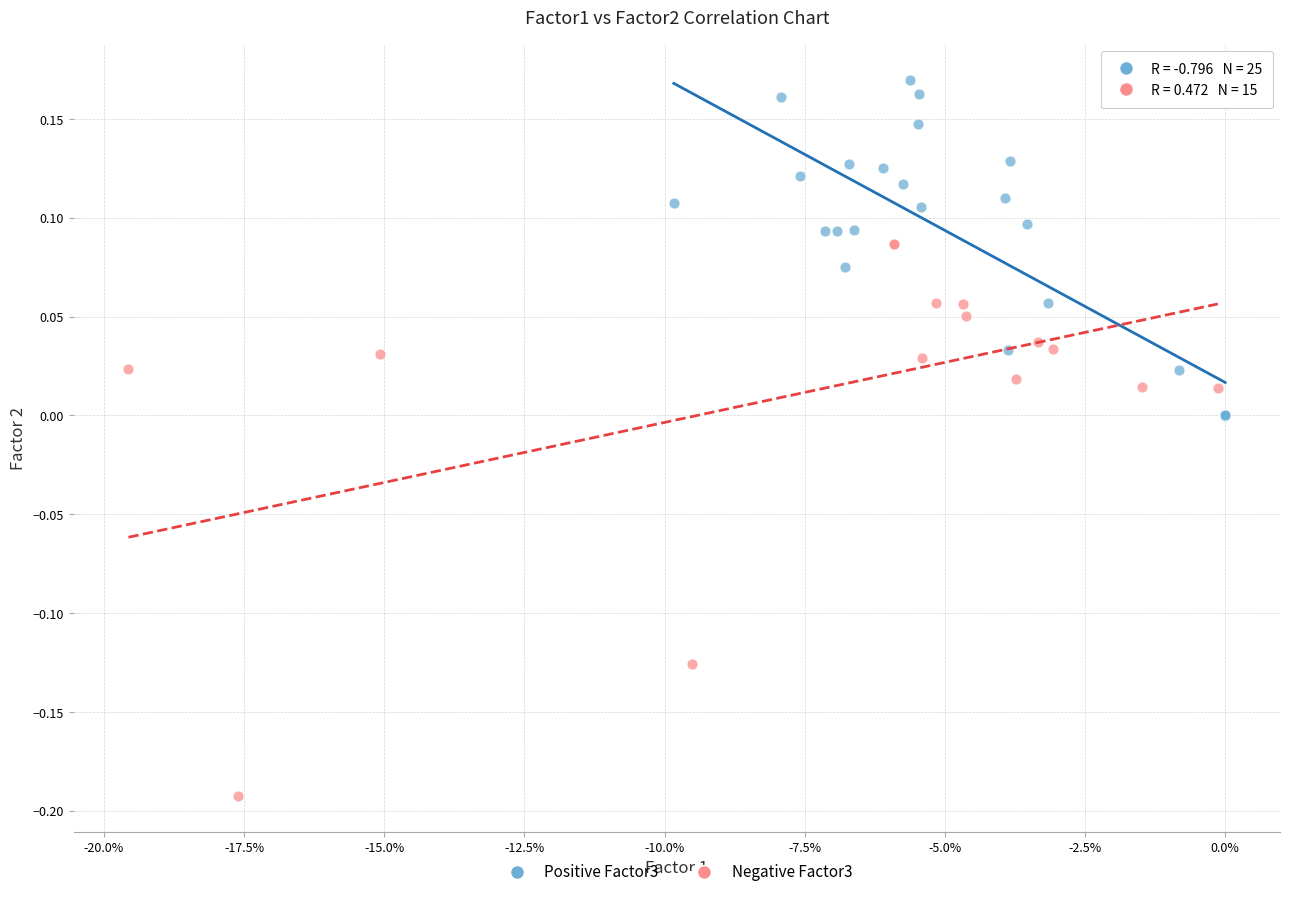

Which series has the largest Y range (max minus min)?

Negative Factor3